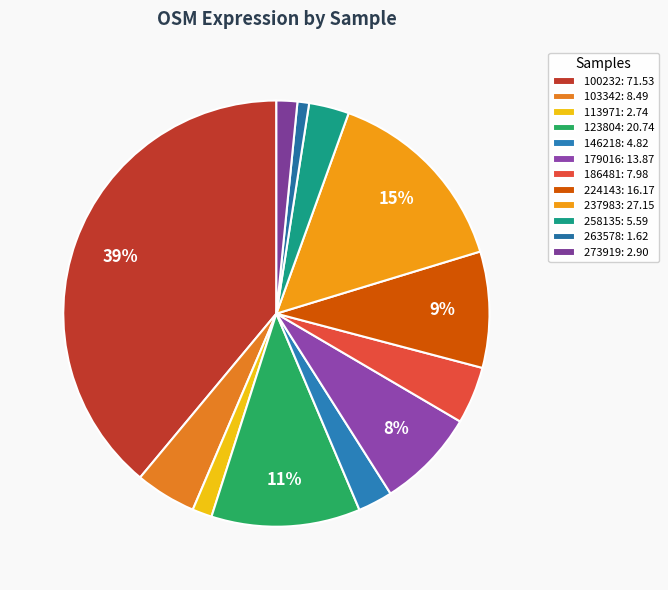

The 146218 slice represents 3% of the pie. True or false?

True